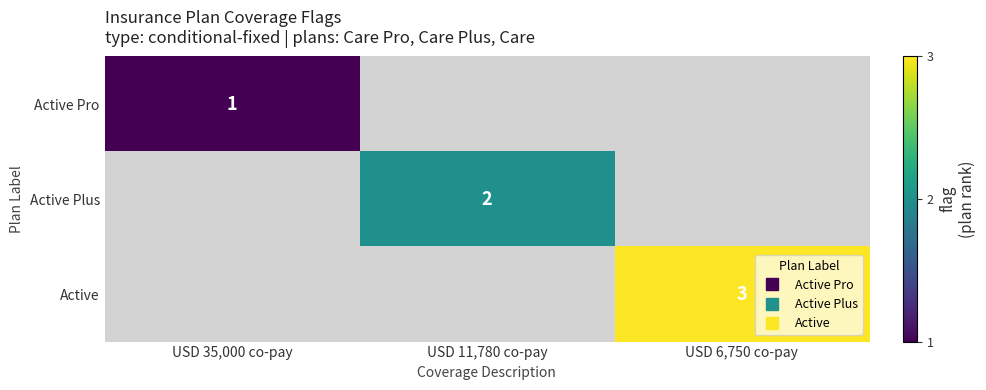

What is the difference between the Active Pro values at USD 6,750 co-pay and USD 35,000 co-pay?

1